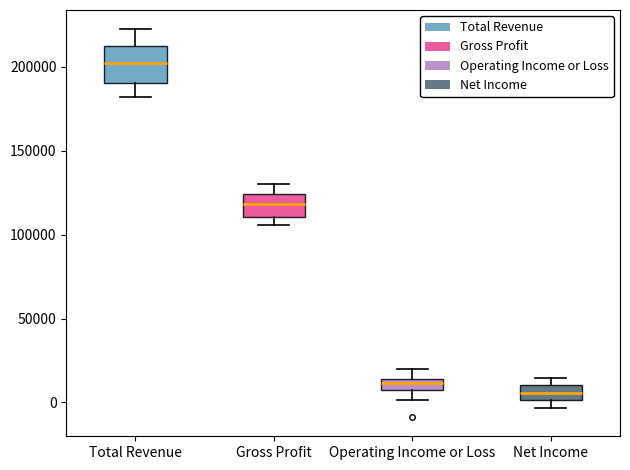

Where is the lower edge of the box for Gross Profit on the y-axis? The values are not printed on the chart, so give them approximately, as read against the axis.

110000